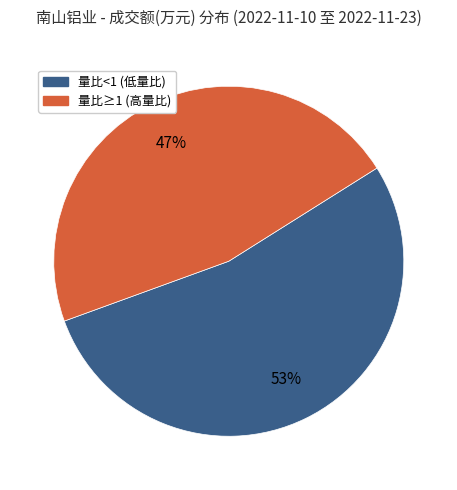

Is there a majority slice in this chart?

Yes